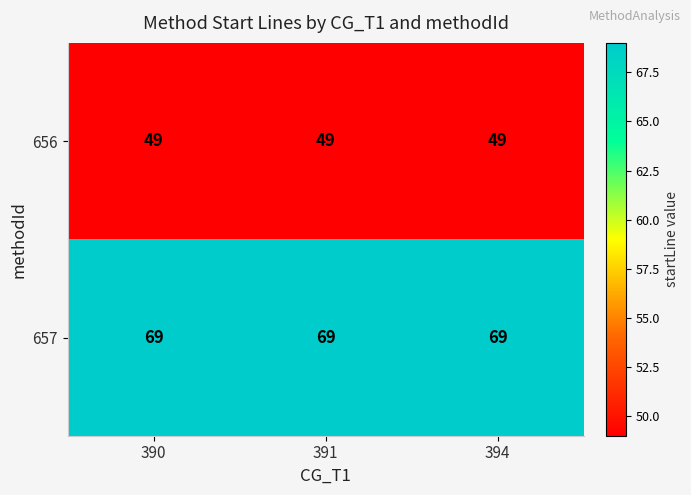

True or false: 657 has a value of 69 at 390.

True